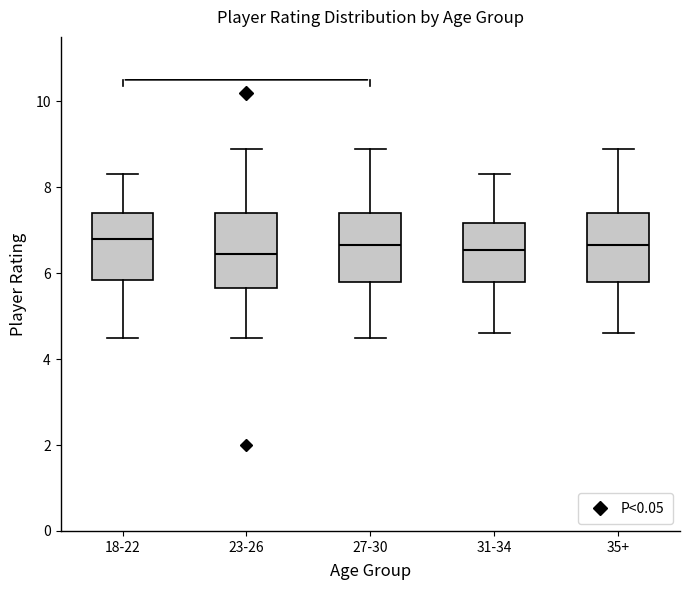

Reading left to right, read every box against the y-axis: the position of its median line, the range the box covers, and the ends of its whiskers. The values are not printed on the chart, so give them approximately, as read against the axis.

18-22: median 6.8, box 5.8 to 7.4, whiskers 4.6 to 8.4
23-26: median 6.4, box 5.6 to 7.4, whiskers 4.6 to 9.0
27-30: median 6.6, box 5.8 to 7.4, whiskers 4.6 to 9.0
31-34: median 6.6, box 5.8 to 7.2, whiskers 4.6 to 8.4
35+: median 6.6, box 5.8 to 7.4, whiskers 4.6 to 9.0